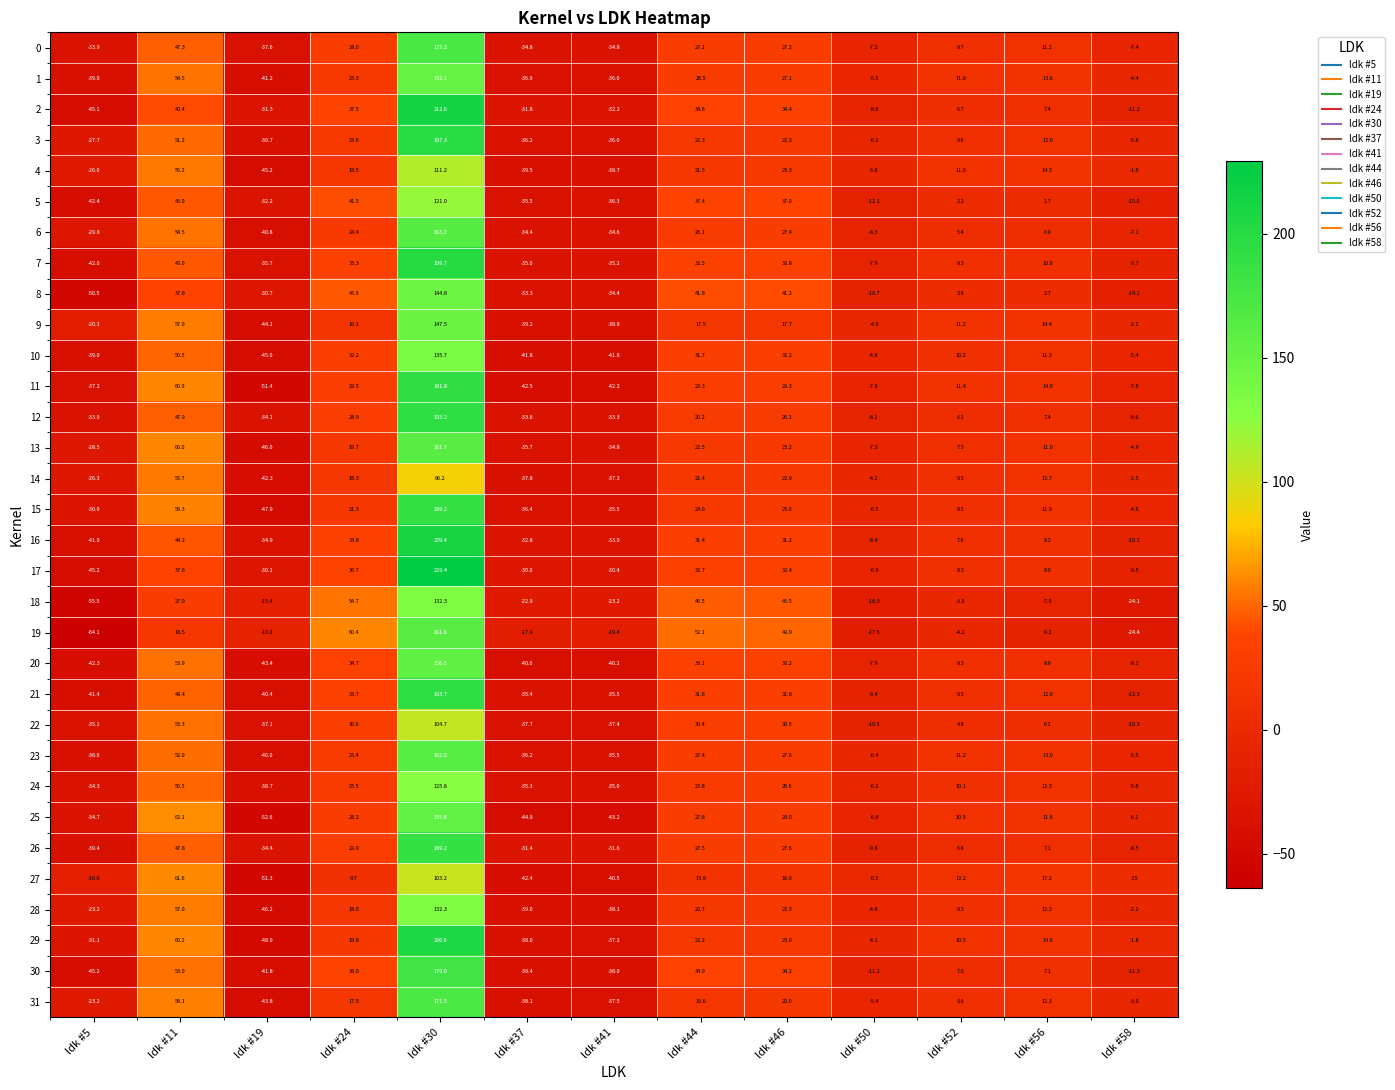

What is the greatest value displayed?

229.4